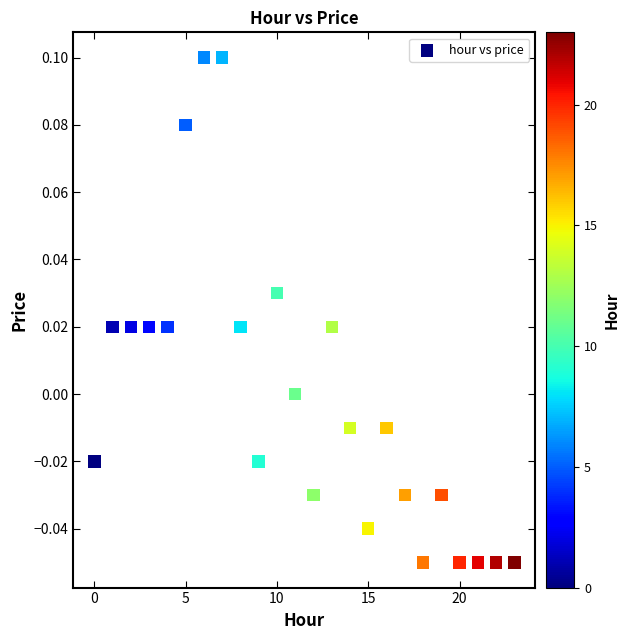

How many points are shown in the scatter plot?

24